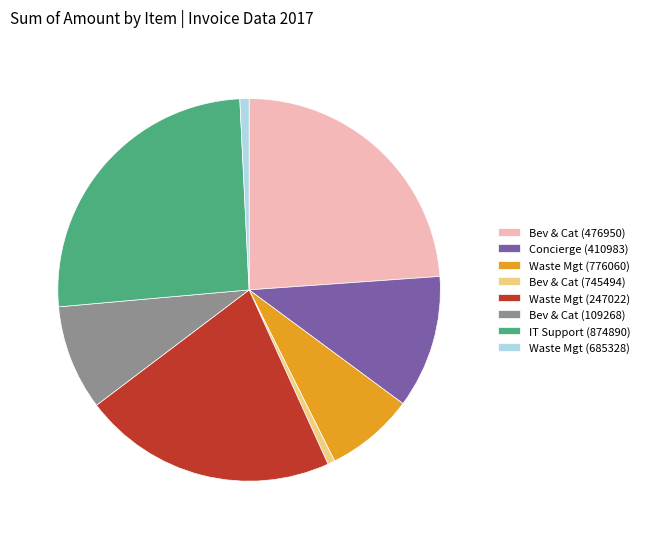

Does Bev & Cat (745494) represent more than half of the total?

No